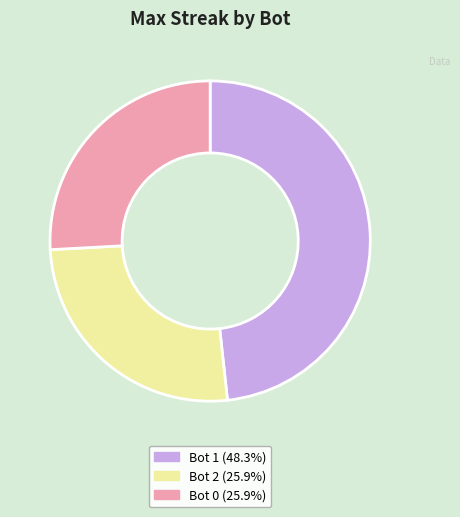

Is there a majority slice in this chart?

No